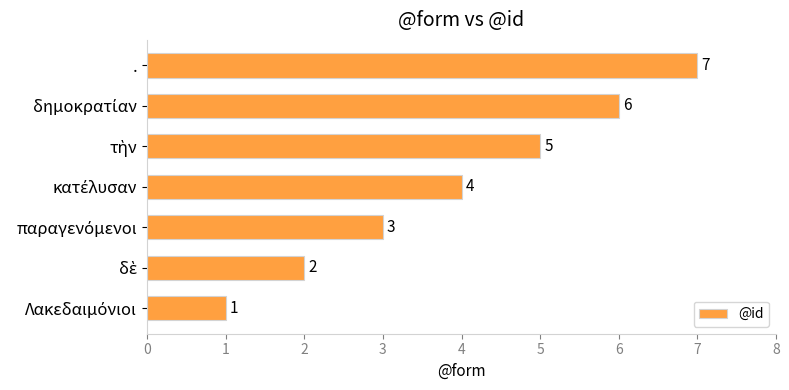

What is the smallest value displayed?

1